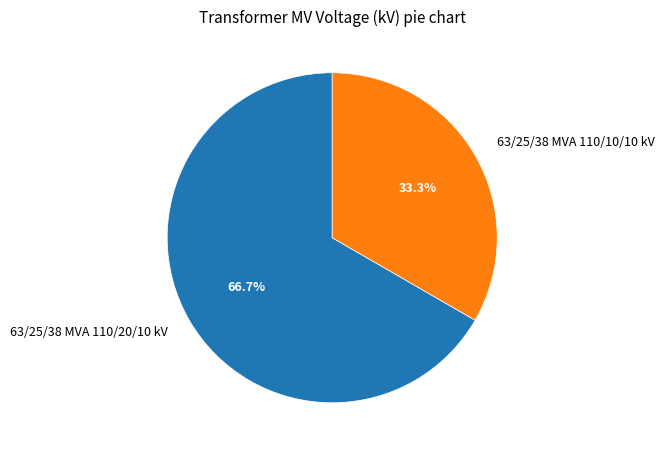

To the nearest percent, what is the difference between the largest and smallest slice percentages?

33%